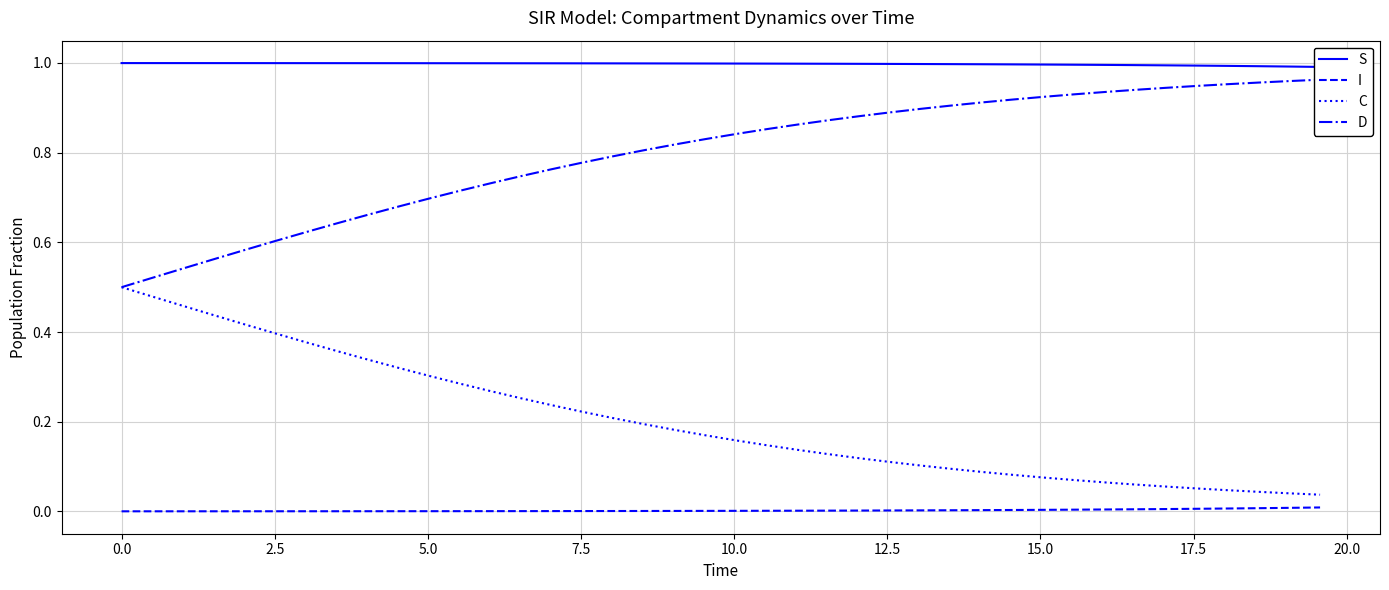

What is the difference between the maximum and minimum values in the D series?

0.5